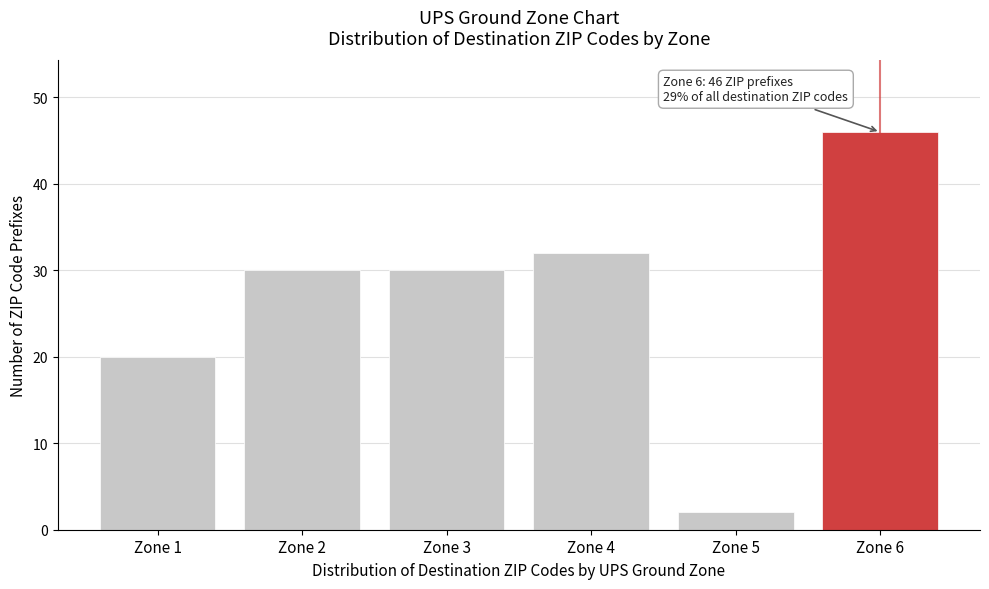

Reading left to right, transcribe all the data shown in this chart.

Zone 1=20	Zone 2=30	Zone 3=30	Zone 4=32	Zone 5=2	Zone 6=46